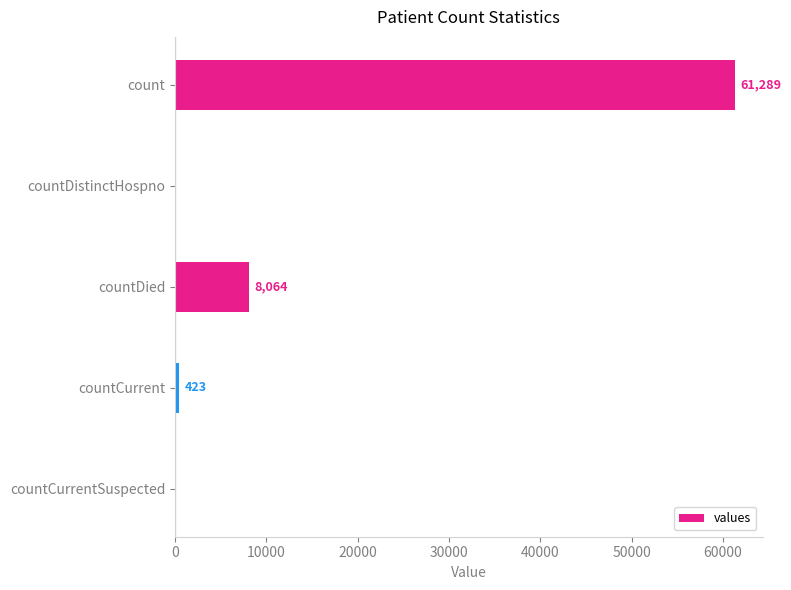

True or false: the data shows 61289 at count.

True